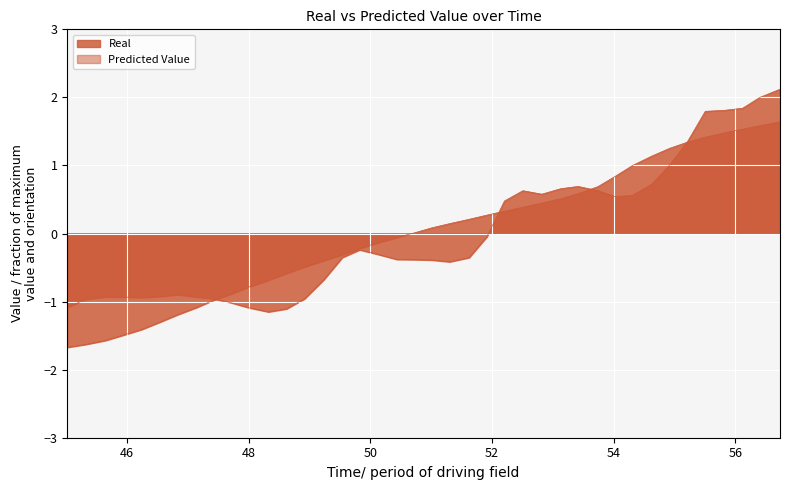

What is the difference between the maximum and minimum values in the Real series?

3.3